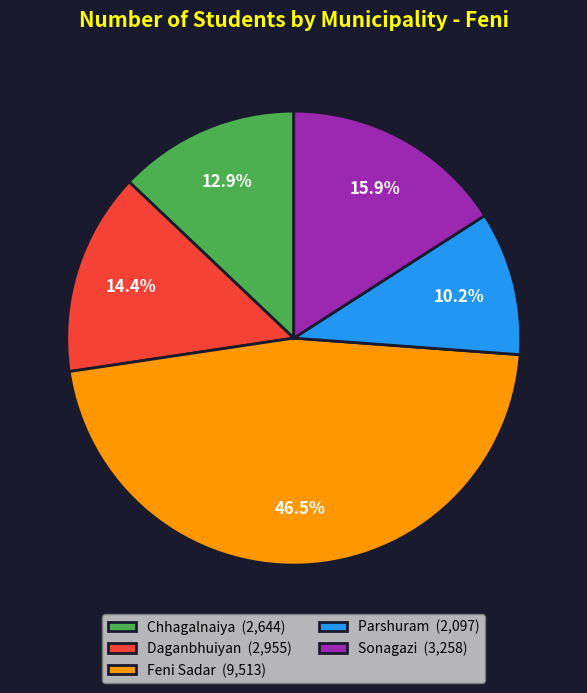

True or false: Parshuram accounts for 10% of the total.

True